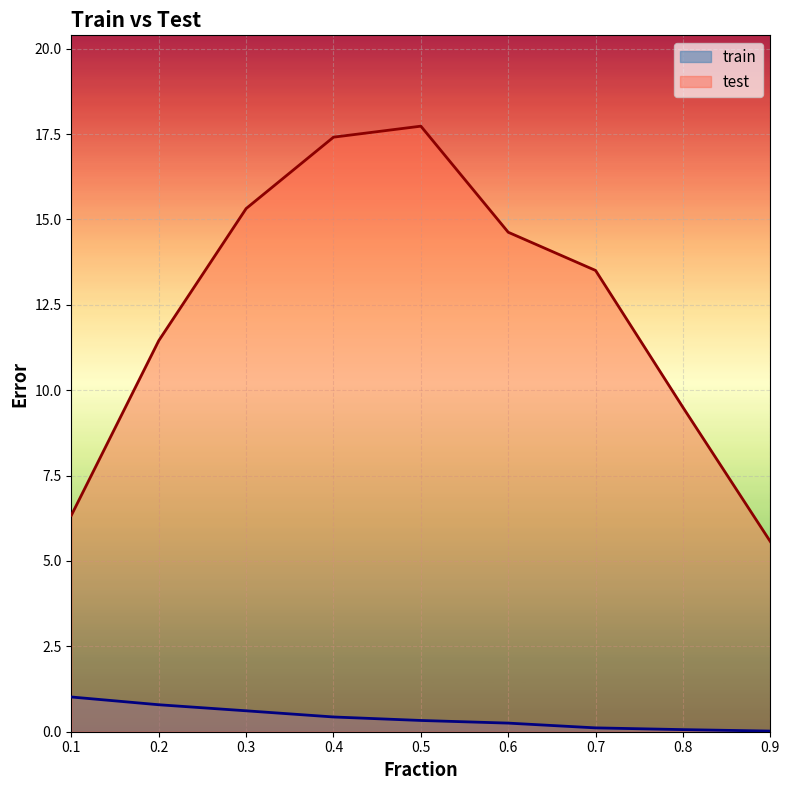

The train series shows 0.1 at 0.8. True or false?

False